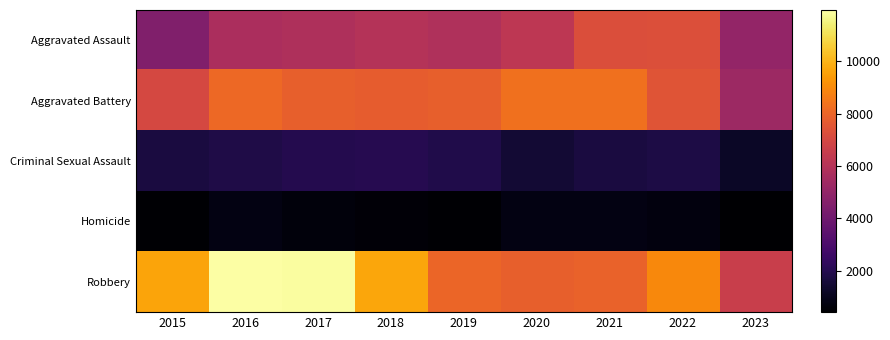

Reading left to right, what are all the values shown in this chart?

Aggravated Assault: 2015=4480	2016=5712	2017=5793	2018=6001	2019=5841	2020=6262	2021=7242	2022=7280	2023=5019
Aggravated Battery: 2015=7018	2016=8086	2017=7845	2018=7734	2019=7857	2020=8320	2021=8347	2022=7489	2023=5333
Criminal Sexual Assault: 2015=1683	2016=1833	2017=1958	2018=2002	2019=1895	2020=1469	2021=1700	2022=1773	2023=1189
Homicide: 2015=496	2016=786	2017=672	2018=589	2019=498	2020=787	2021=804	2022=719	2023=420
Robbery: 2015=9638	2016=11960	2017=11880	2018=9681	2019=7995	2020=7855	2021=7918	2022=8964	2023=6634